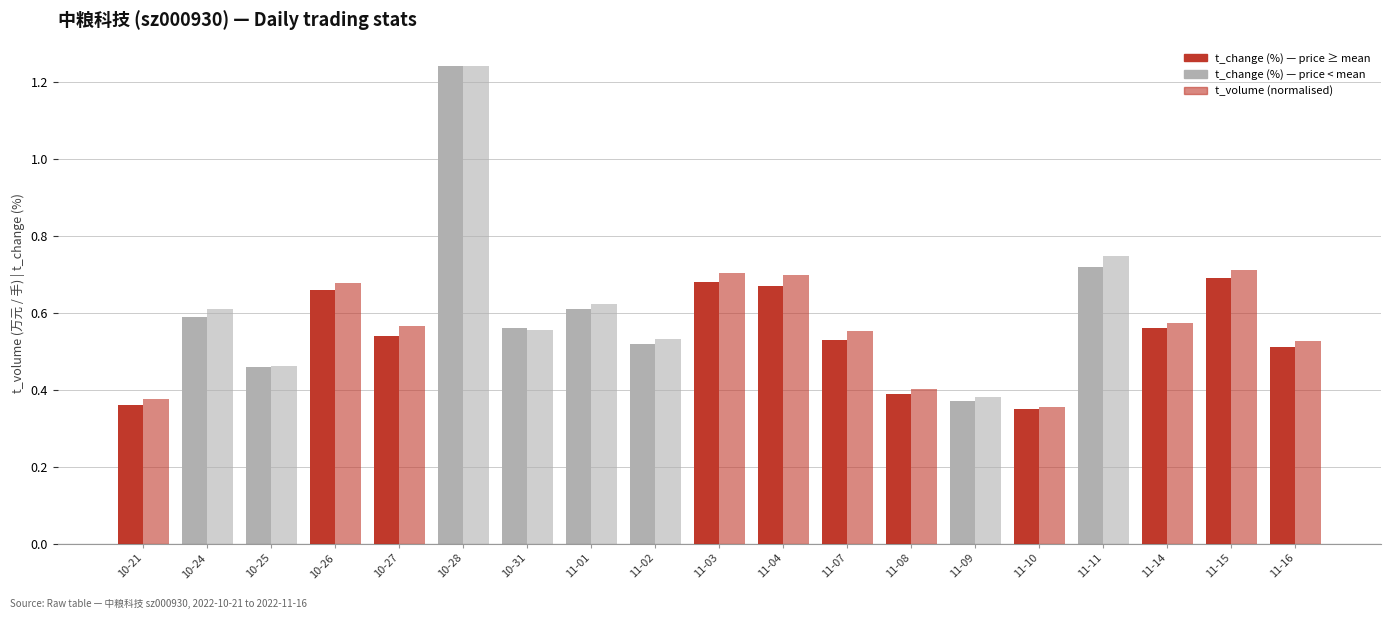

How many groups of bars are there?

19